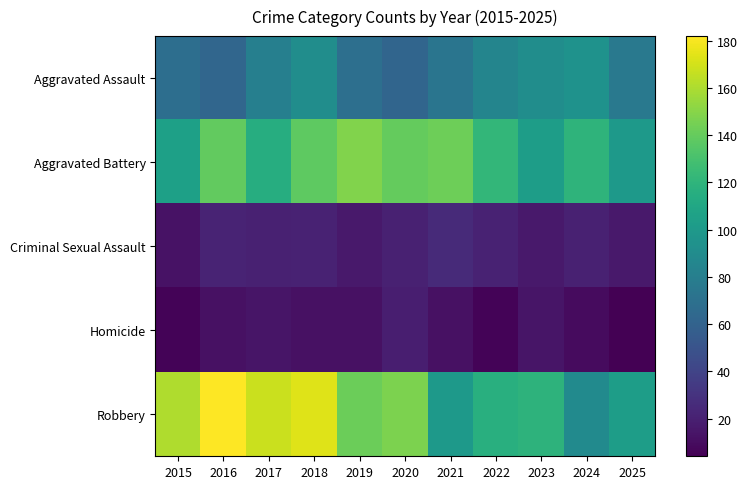

Between 2016 and 2024, which is larger?

2024